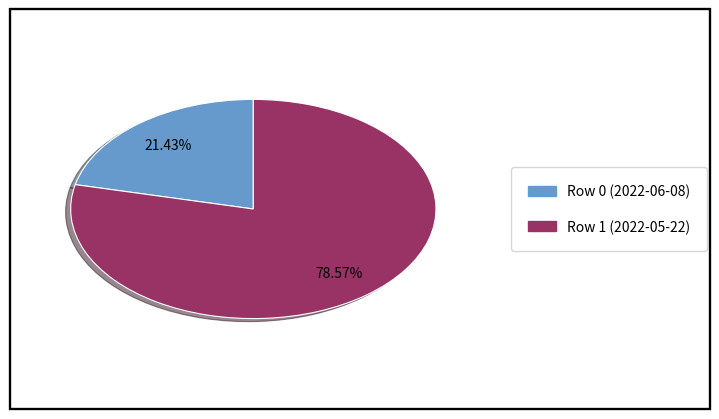

Between Row 1 (2022-05-22) and Row 0 (2022-06-08), which is larger?

Row 1 (2022-05-22)